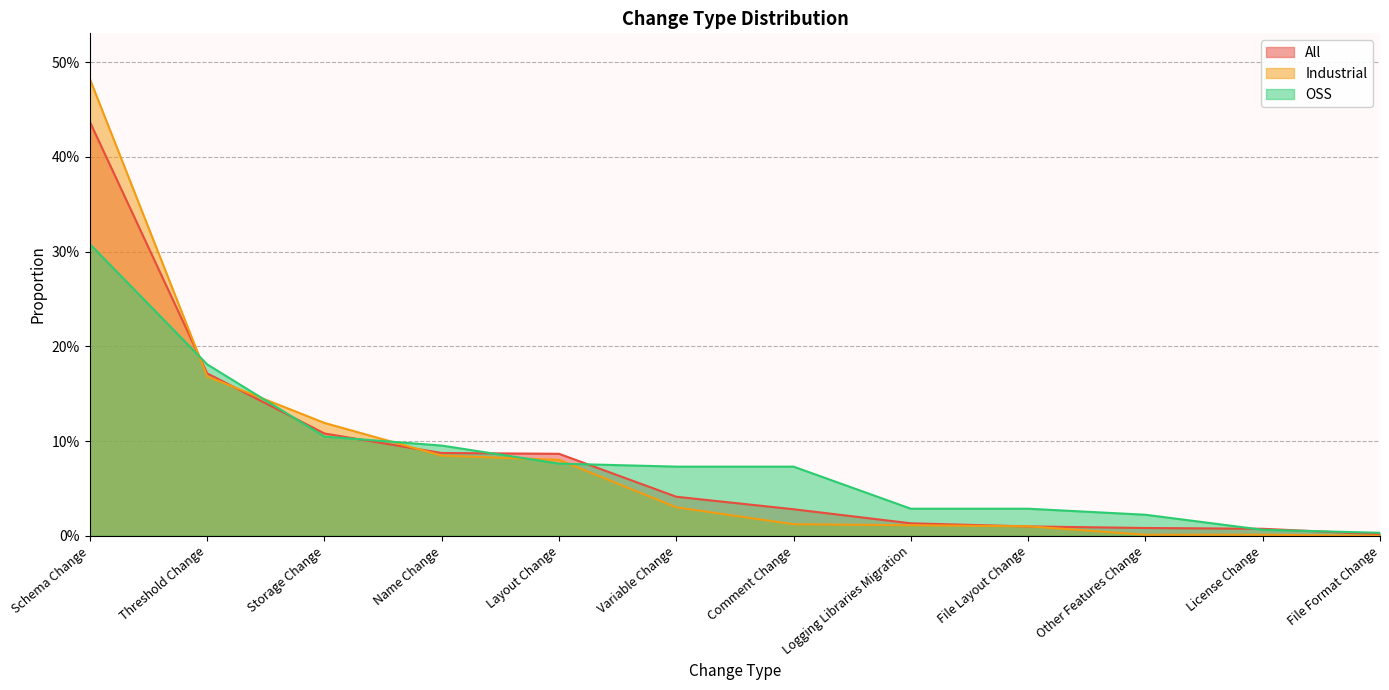

Is the value of All at License Change greater than the value of OSS at Variable Change?

No